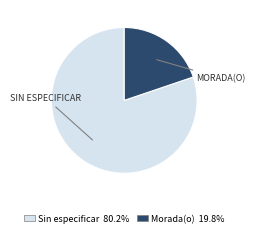

Is there a majority slice in this chart?

Yes